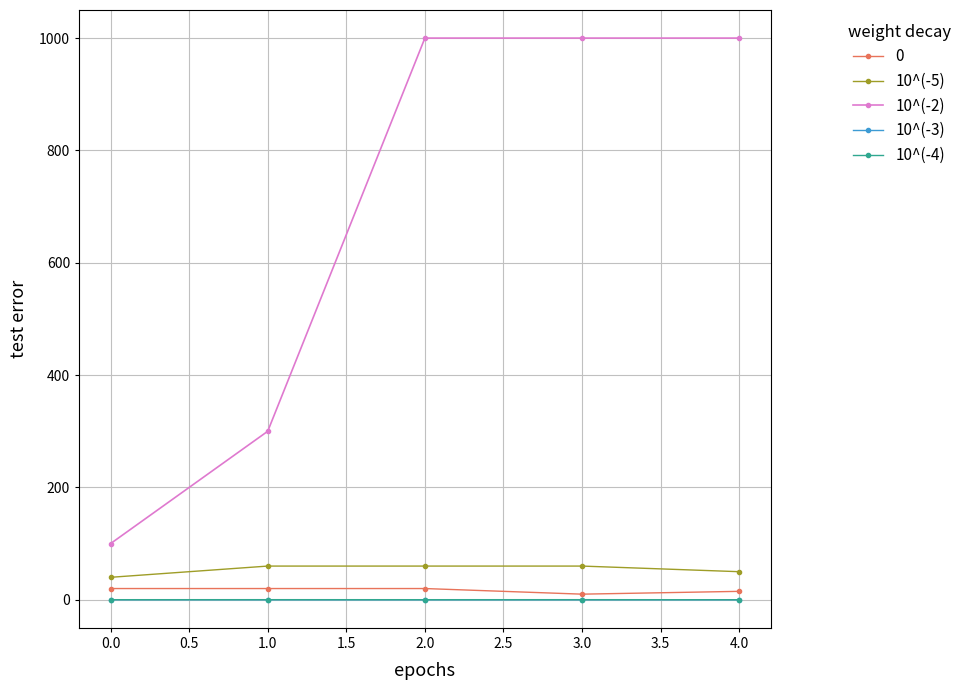

The value of 10^(-2) at 3.0 is 1000.0. True or false?

True